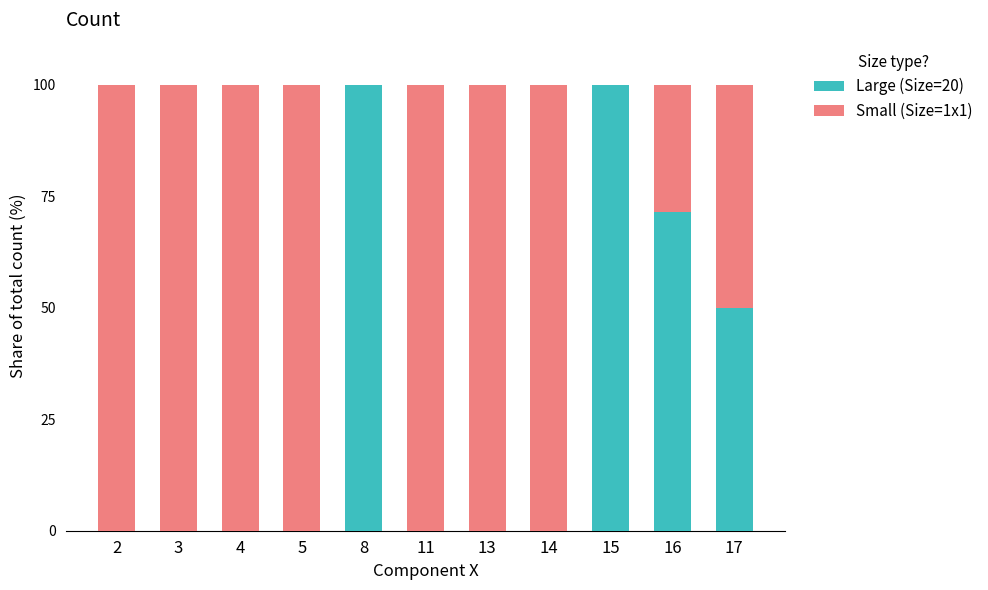

How many categories are shown in the chart?

11